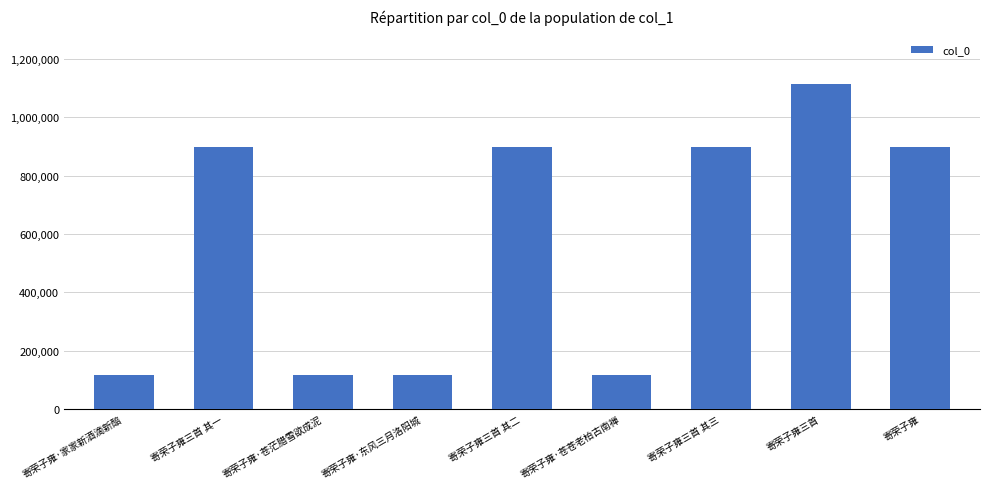

How many data points are less than 897253?

4